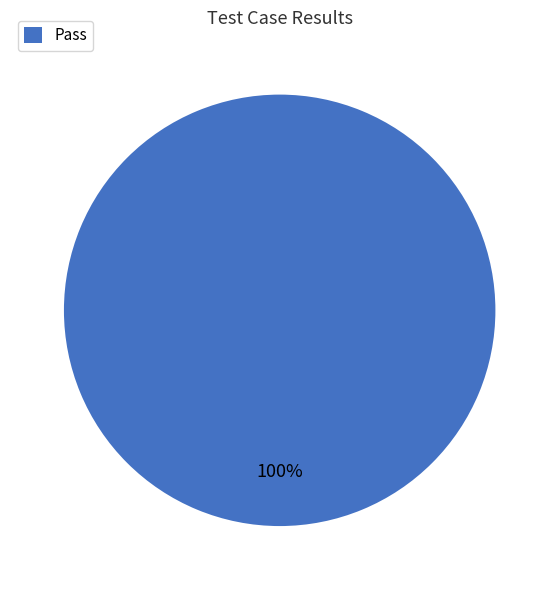

Is it true that Pass is 100% of the pie?

True